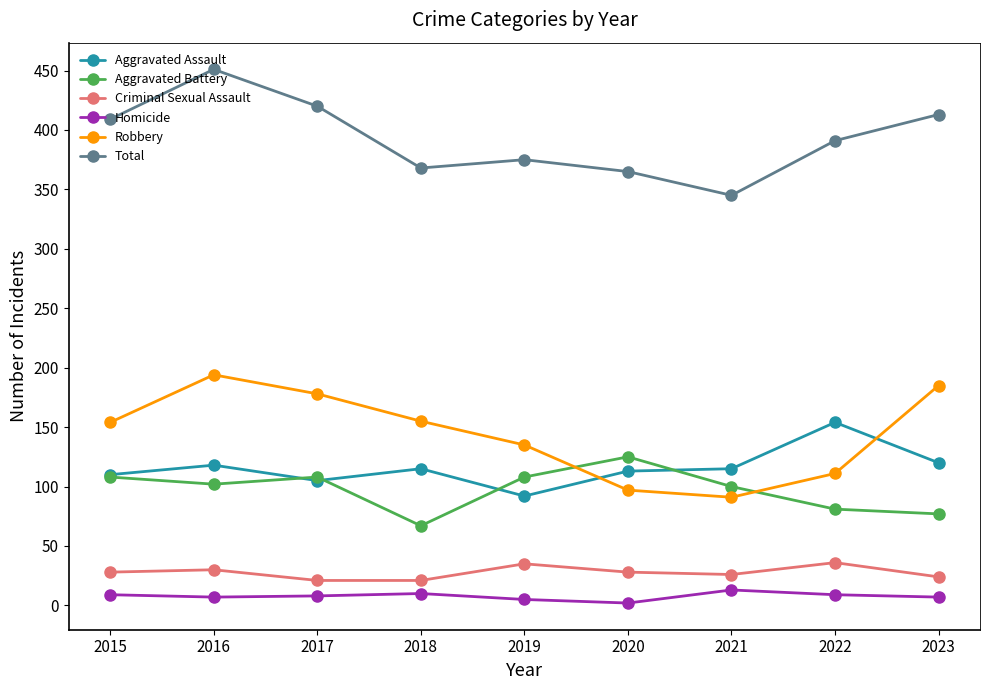

What is the value of the Robbery point at the 5th from the left?

135